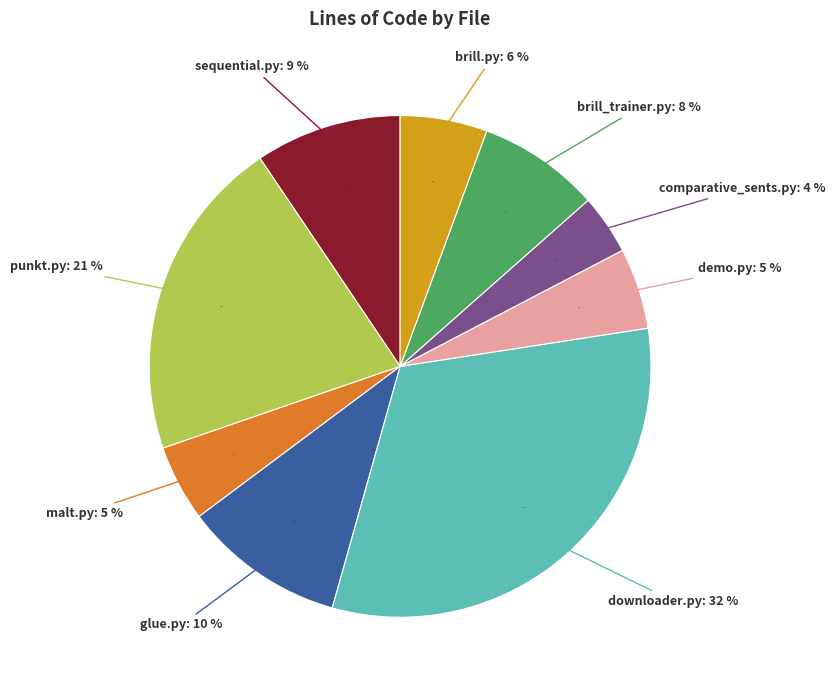

Which slice is the smallest?

comparative_sents.py